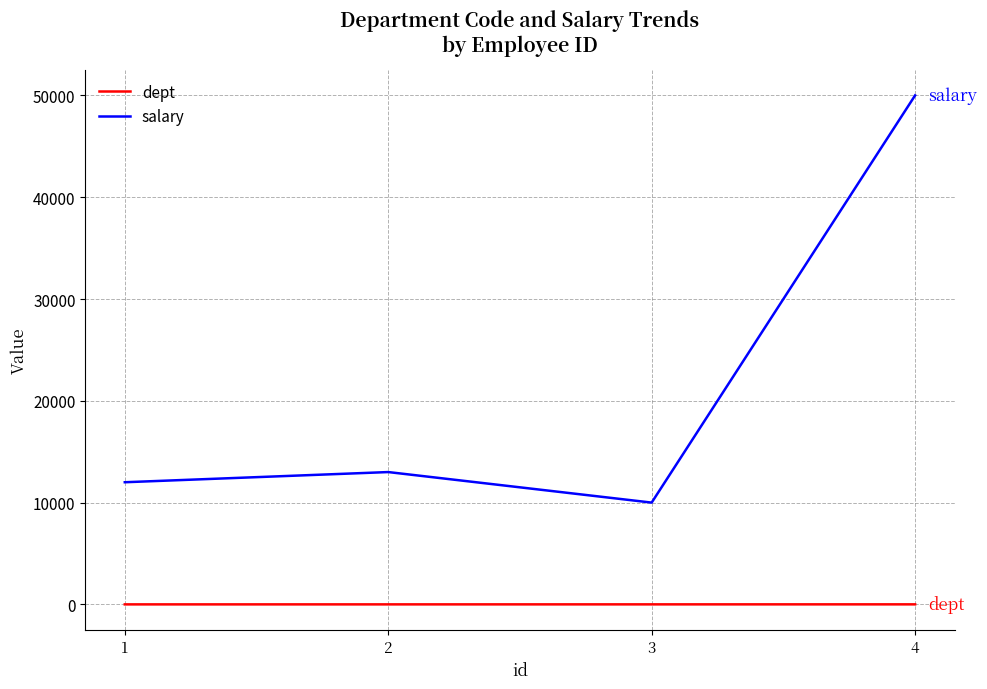

Count the number of data series in this chart.

2